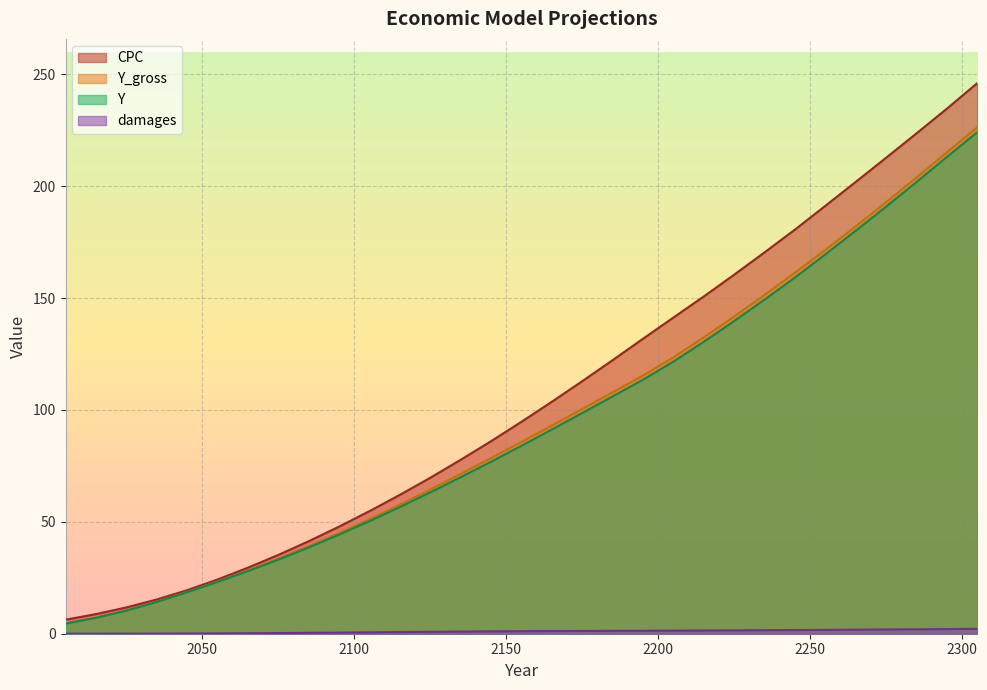

Which has a higher value, 2105 or 2135?

2135